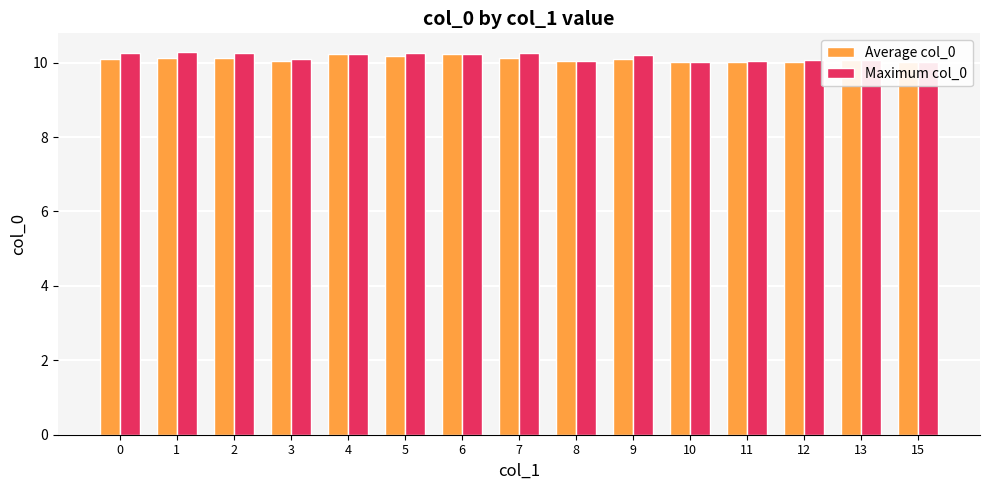

What is the lowest value of the Average col_0 series?

10.0